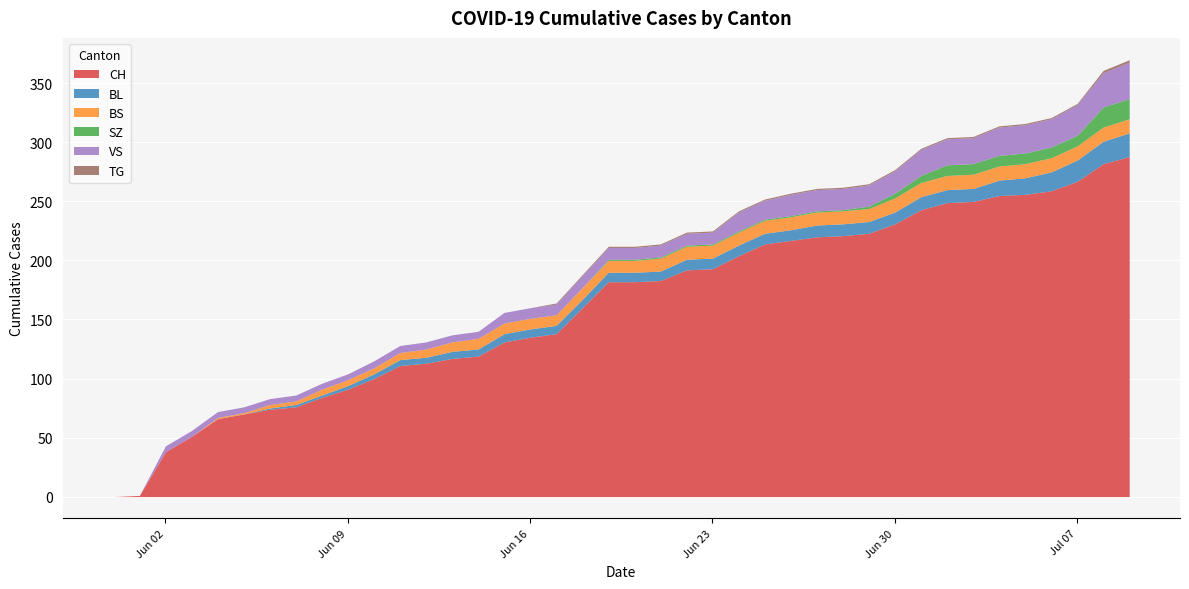

Rank the series by their maximum value, from highest to lowest.

CH, VS, BL, SZ, BS, TG